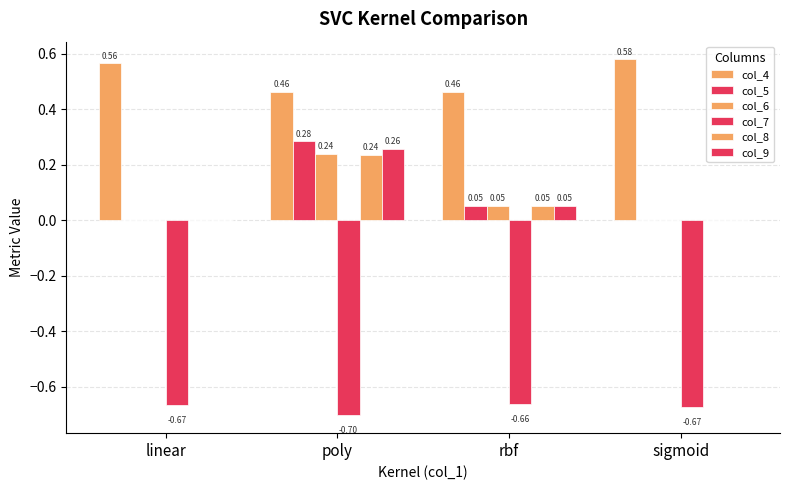

Are the bars horizontal?

No